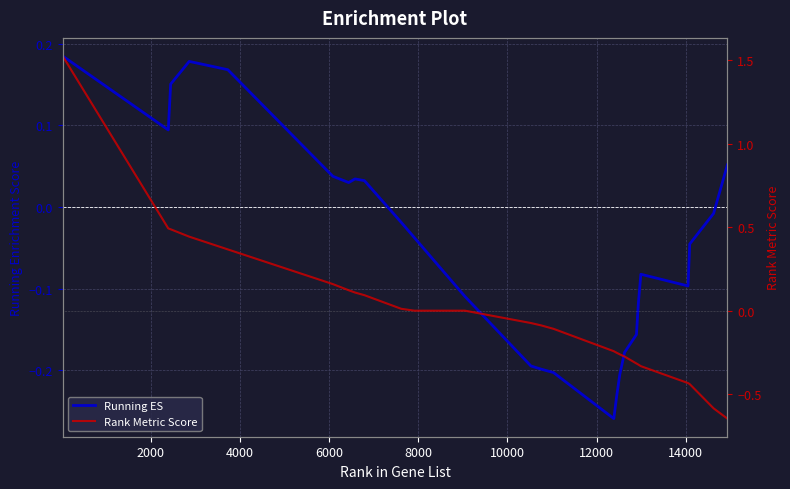

What is the difference between the maximum and minimum values in the Running ES series?

0.4